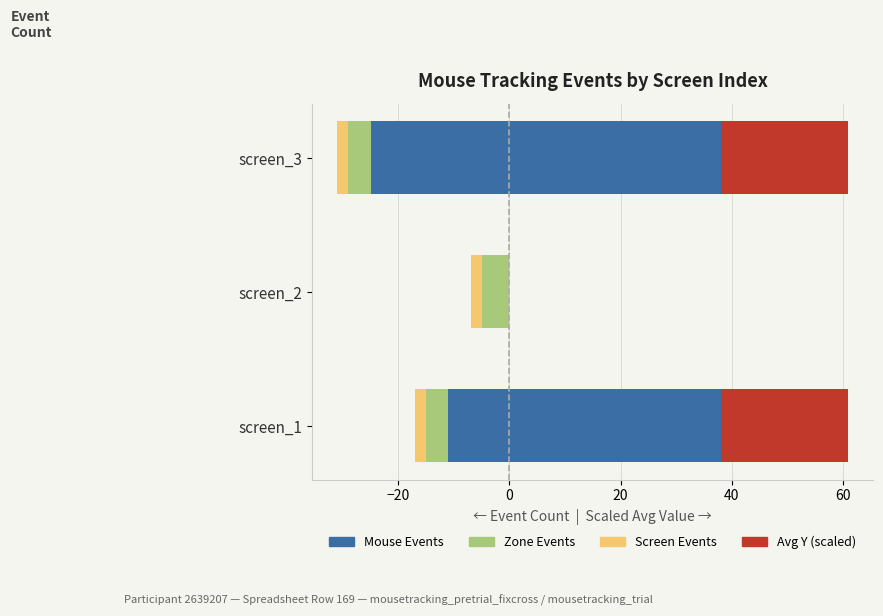

Rank the series at −20 from lowest to highest value.

Zone Events, Mouse Events, Avg Y (scaled), Screen Events